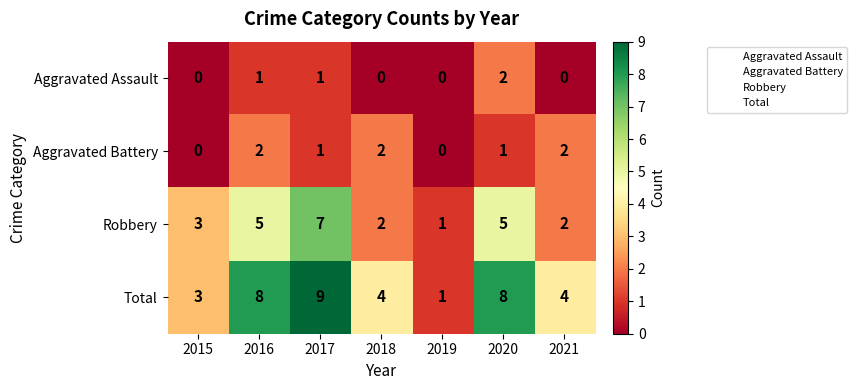

Between 2015 and 2017, which series saw the biggest shift?

Total